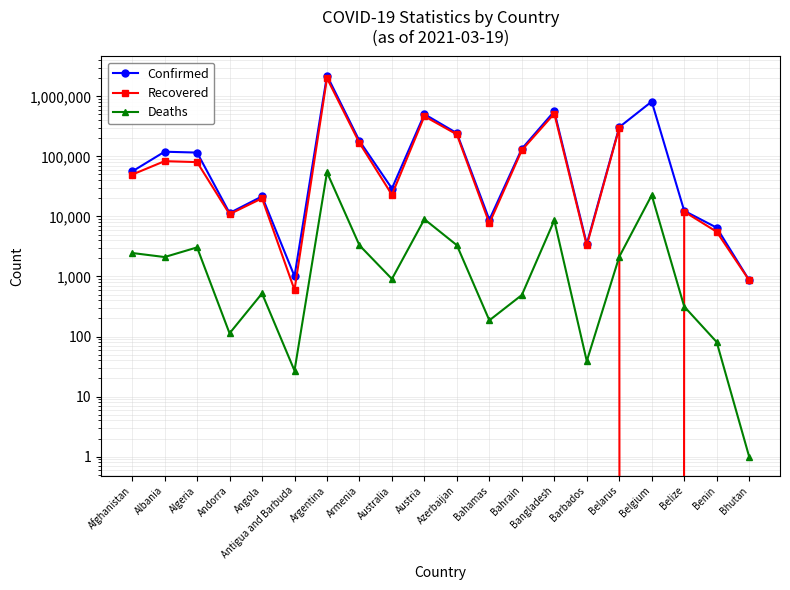

What is the label of the 15th point from the right?

Antigua and Barbuda